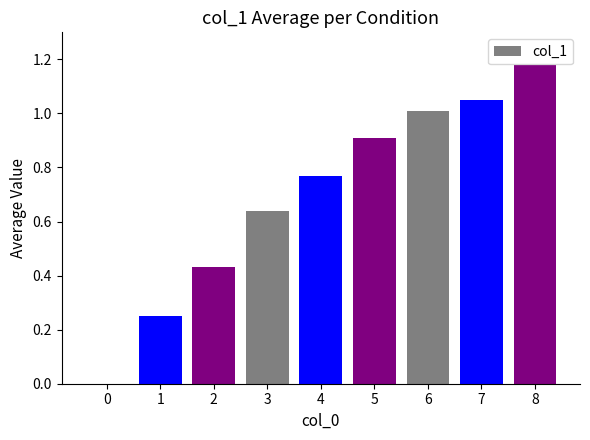

The value at 8 is 1.8. True or false?

False